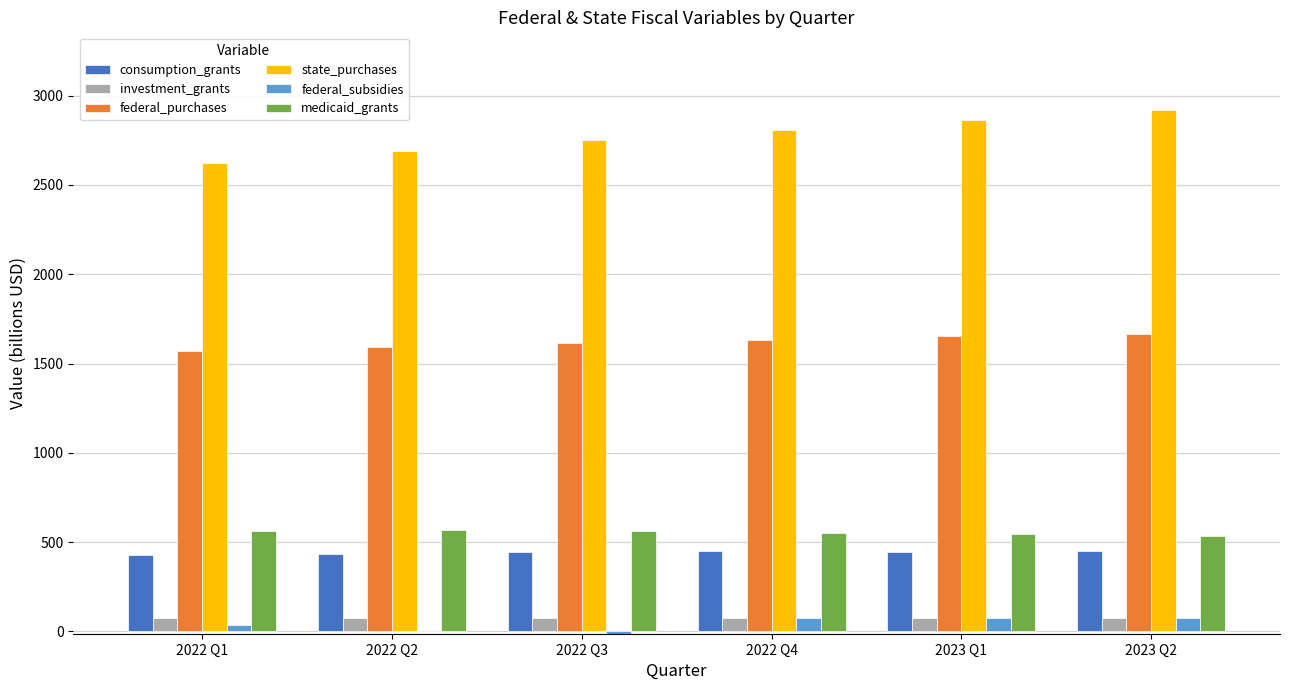

What is the difference between the federal_subsidies values at 2022 Q1 and 2022 Q3?

48.4